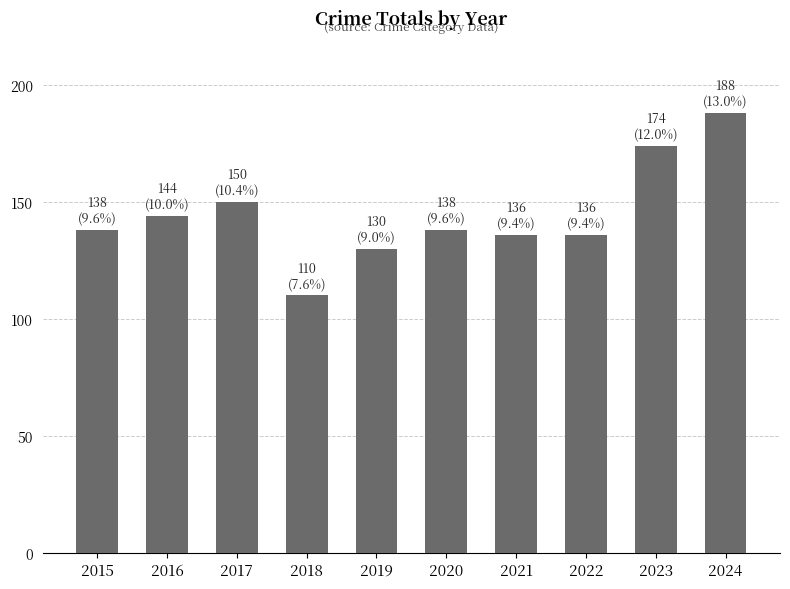

What is the average value?

144